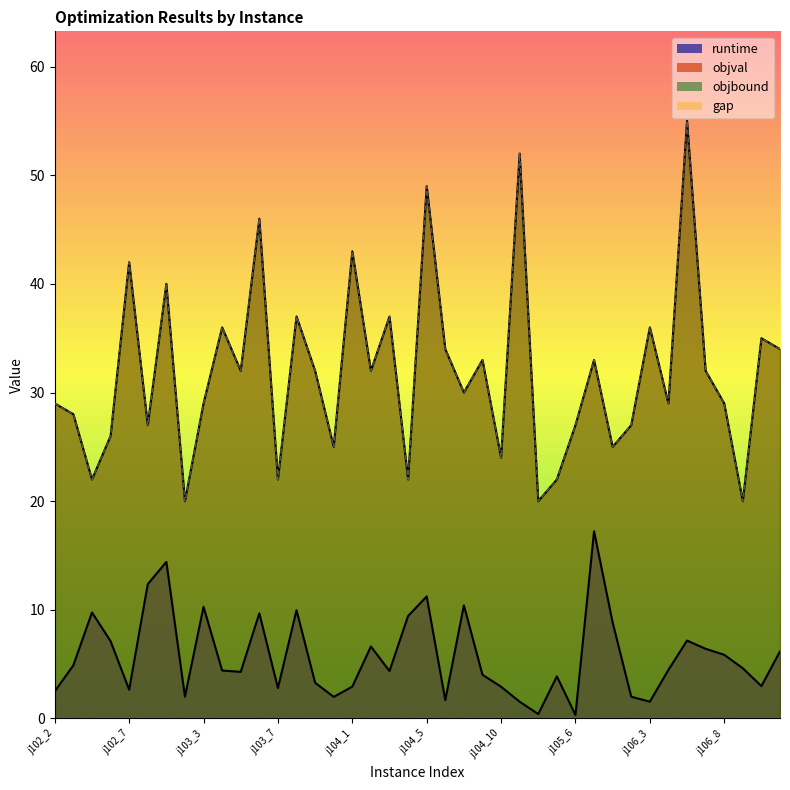

True or false: objbound and objval cross at least once.

False